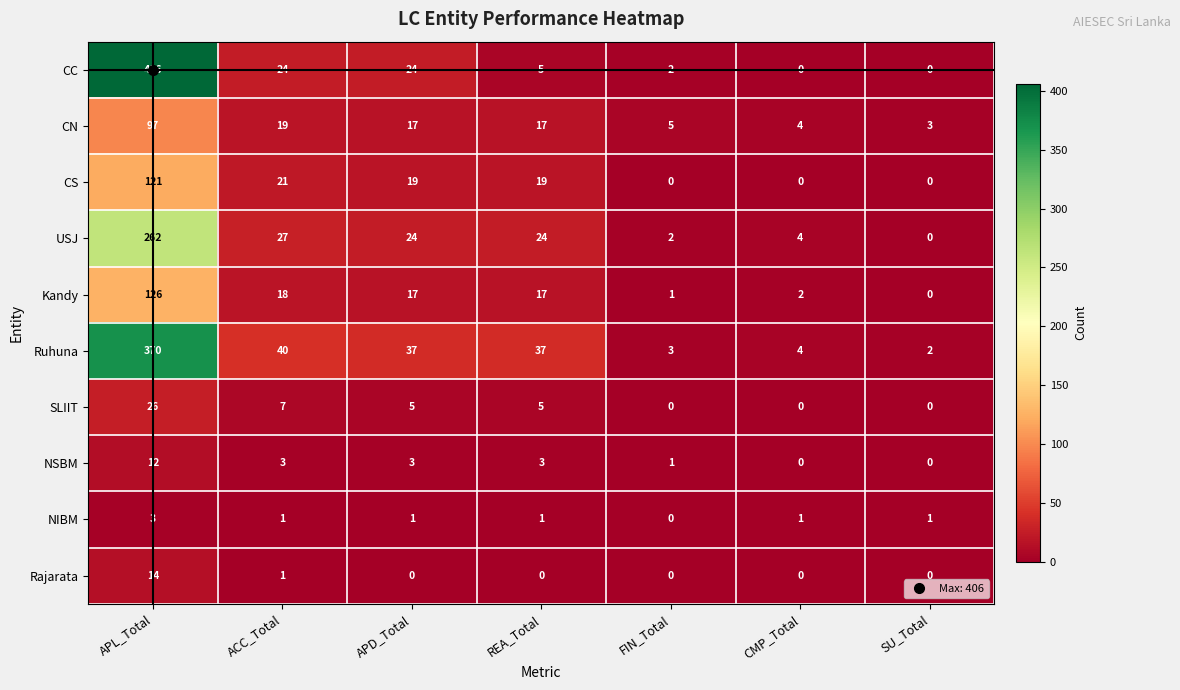

List the series in order of their peak value, lowest first.

NIBM, NSBM, Rajarata, SLIIT, CN, CS, Kandy, USJ, Ruhuna, CC